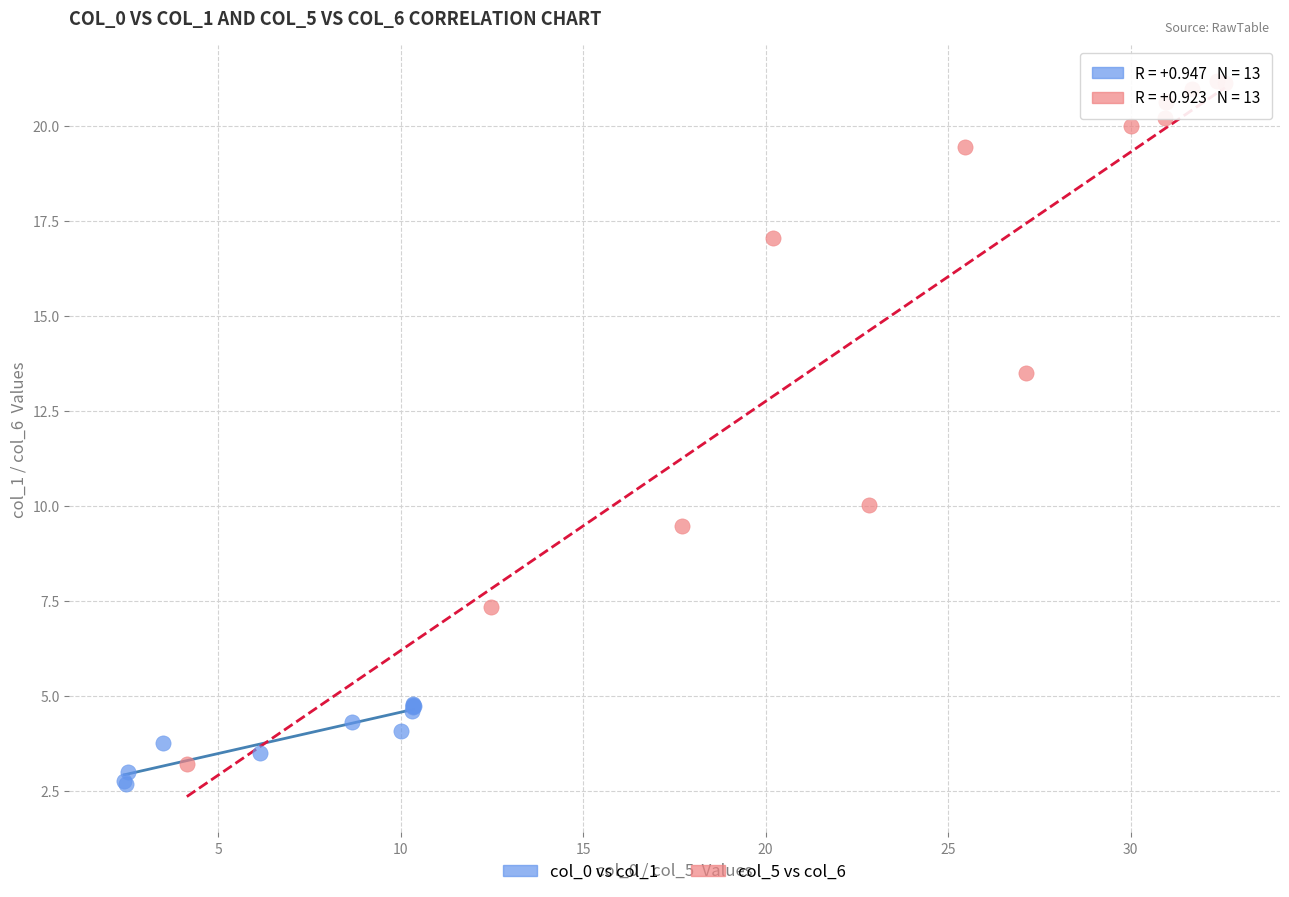

Which series has the largest Y range (max minus min)?

col_5 vs col_6